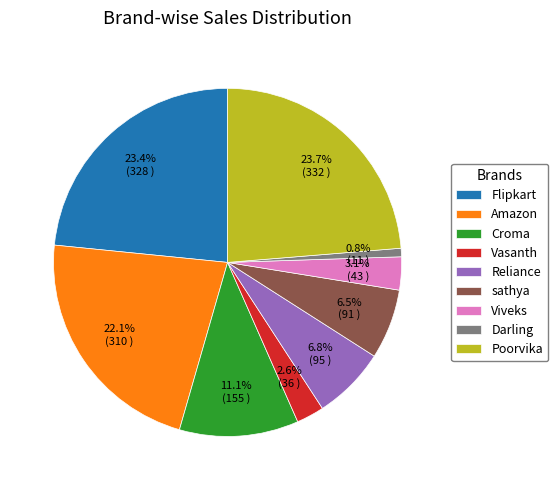

Which category has the smallest portion of the pie?

Darling